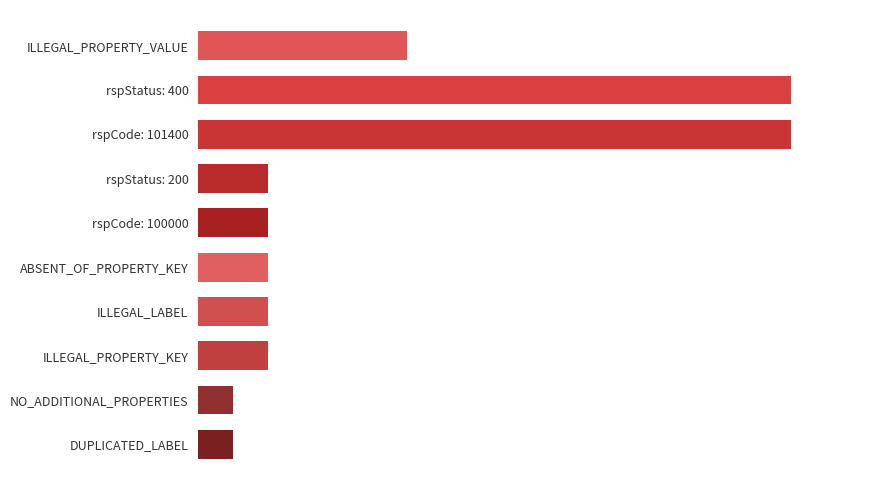

Are the bars horizontal?

Yes